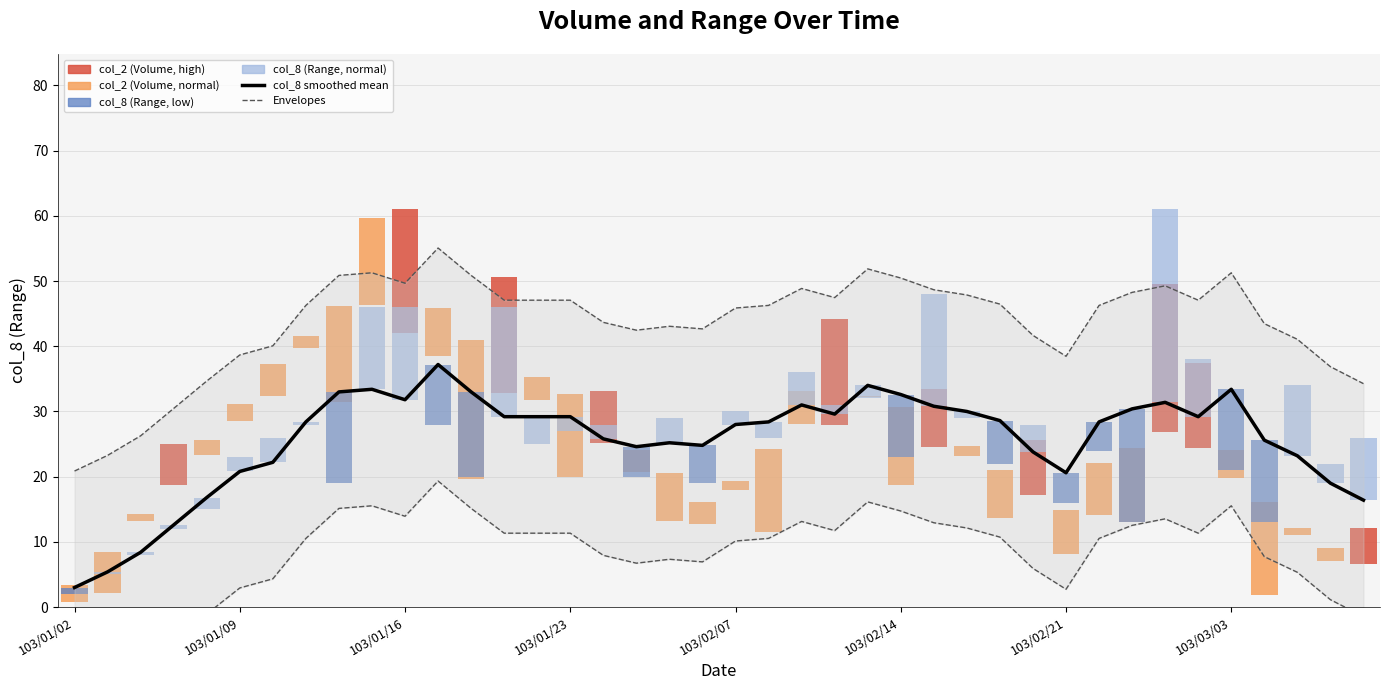

True or false: Lower envelope and col_8 smoothed mean cross at least once.

False